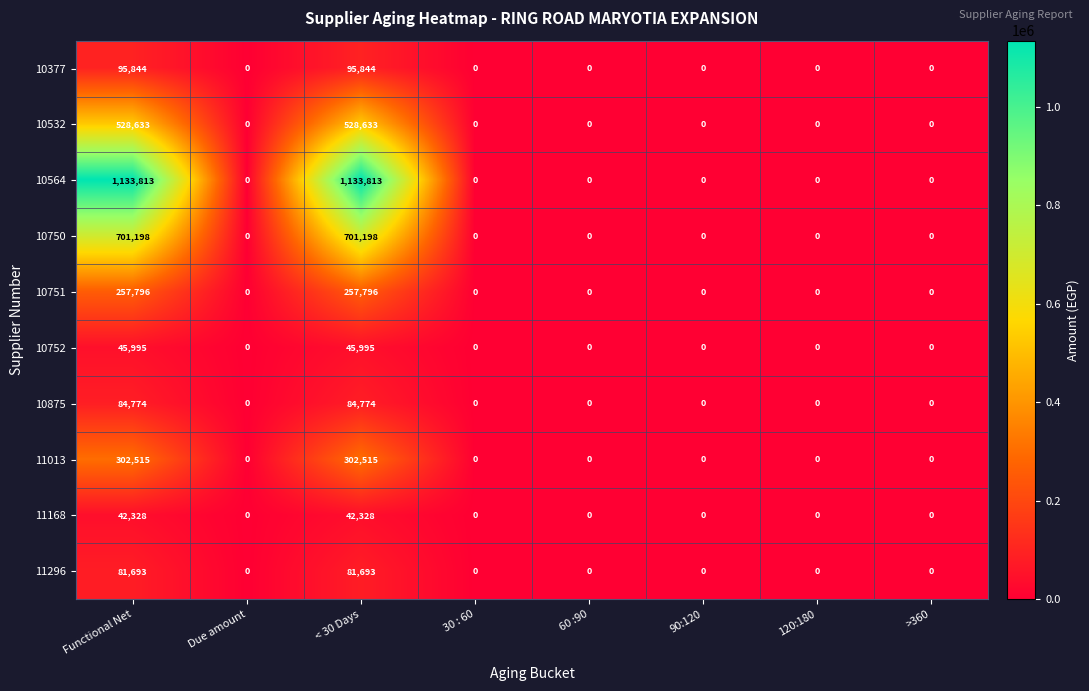

True or false: 11013 has a value of 0 at Due amount.

True